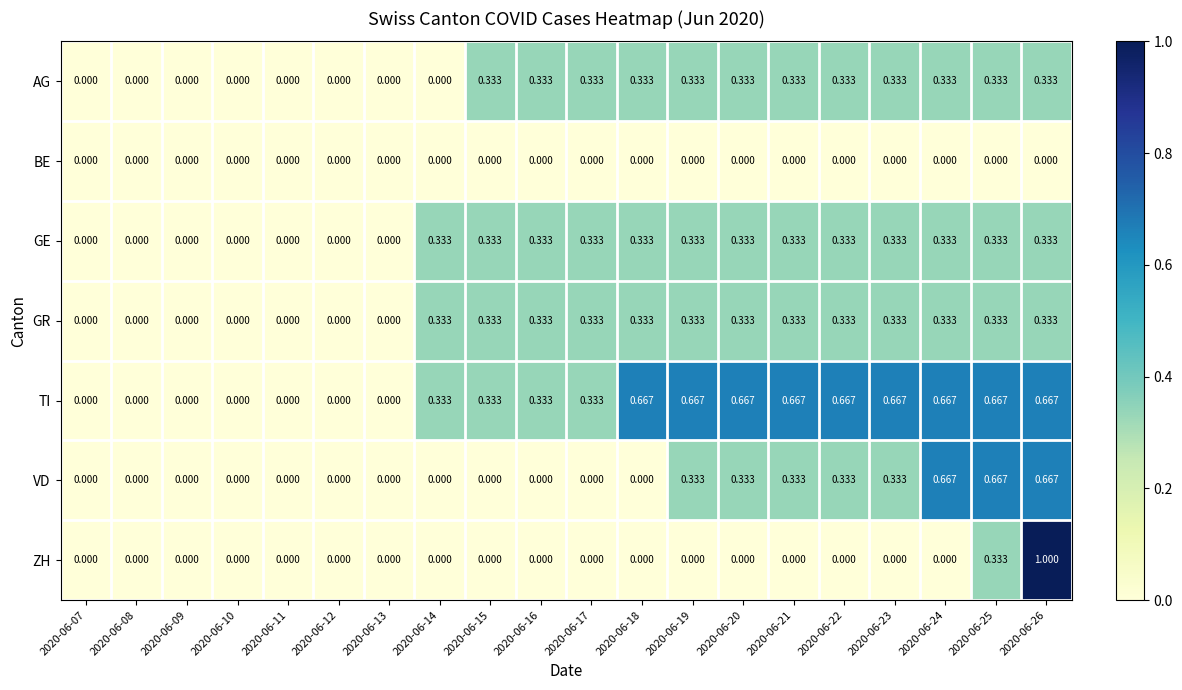

Which series has the largest range (max minus min)?

ZH